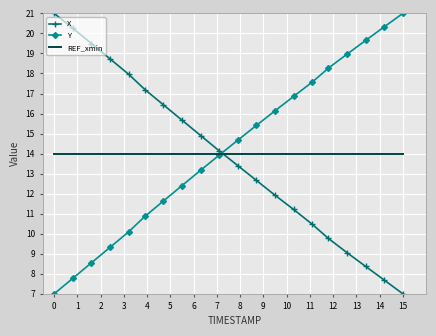

What is the minimum value for X?

7.0